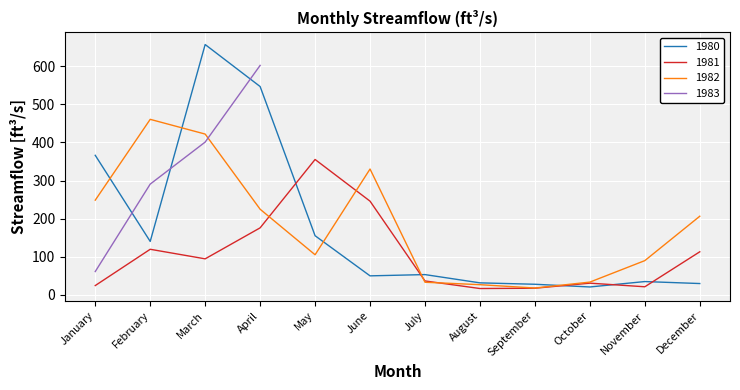

Is this an area chart (filled region under the line)?

No